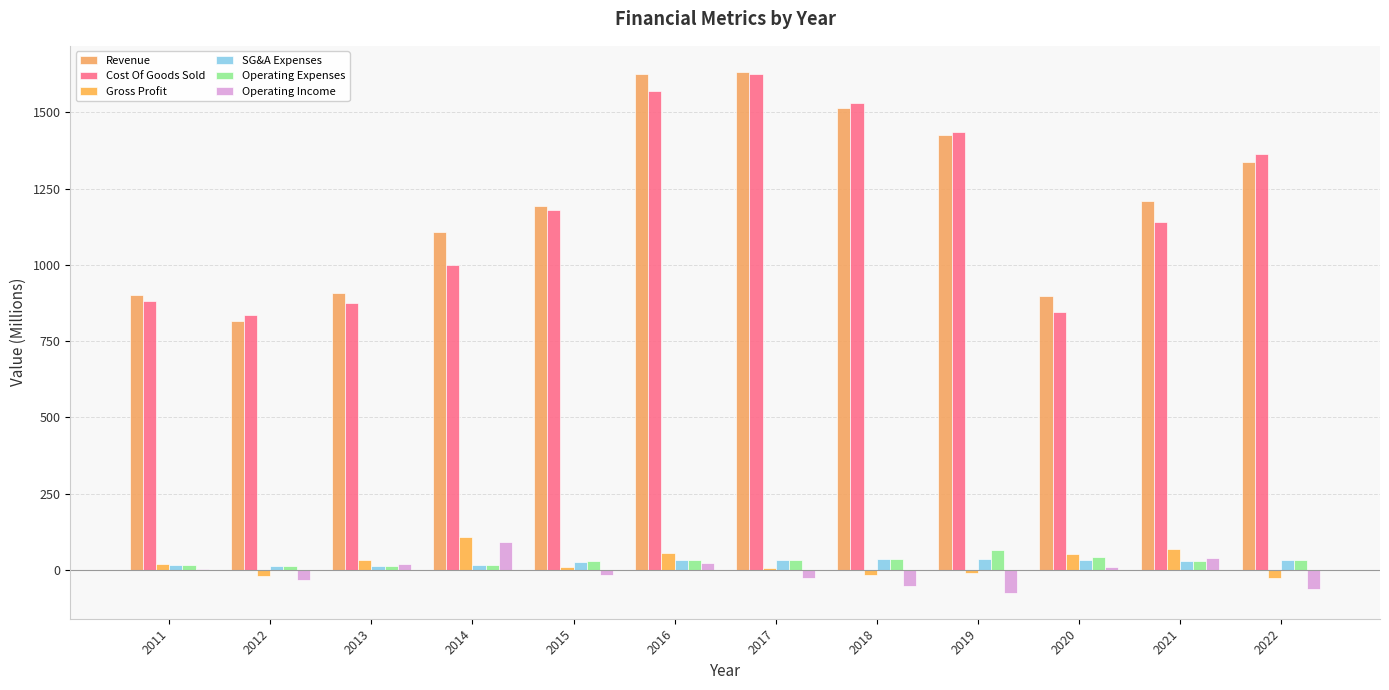

Between 2016 and 2022, which is larger?

2016